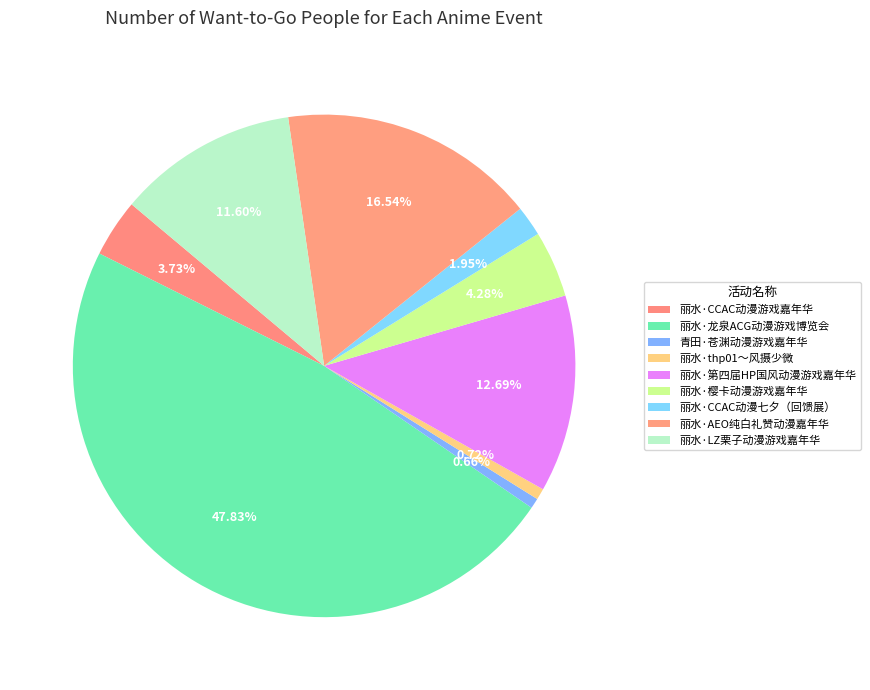

Does any single category account for the majority?

No